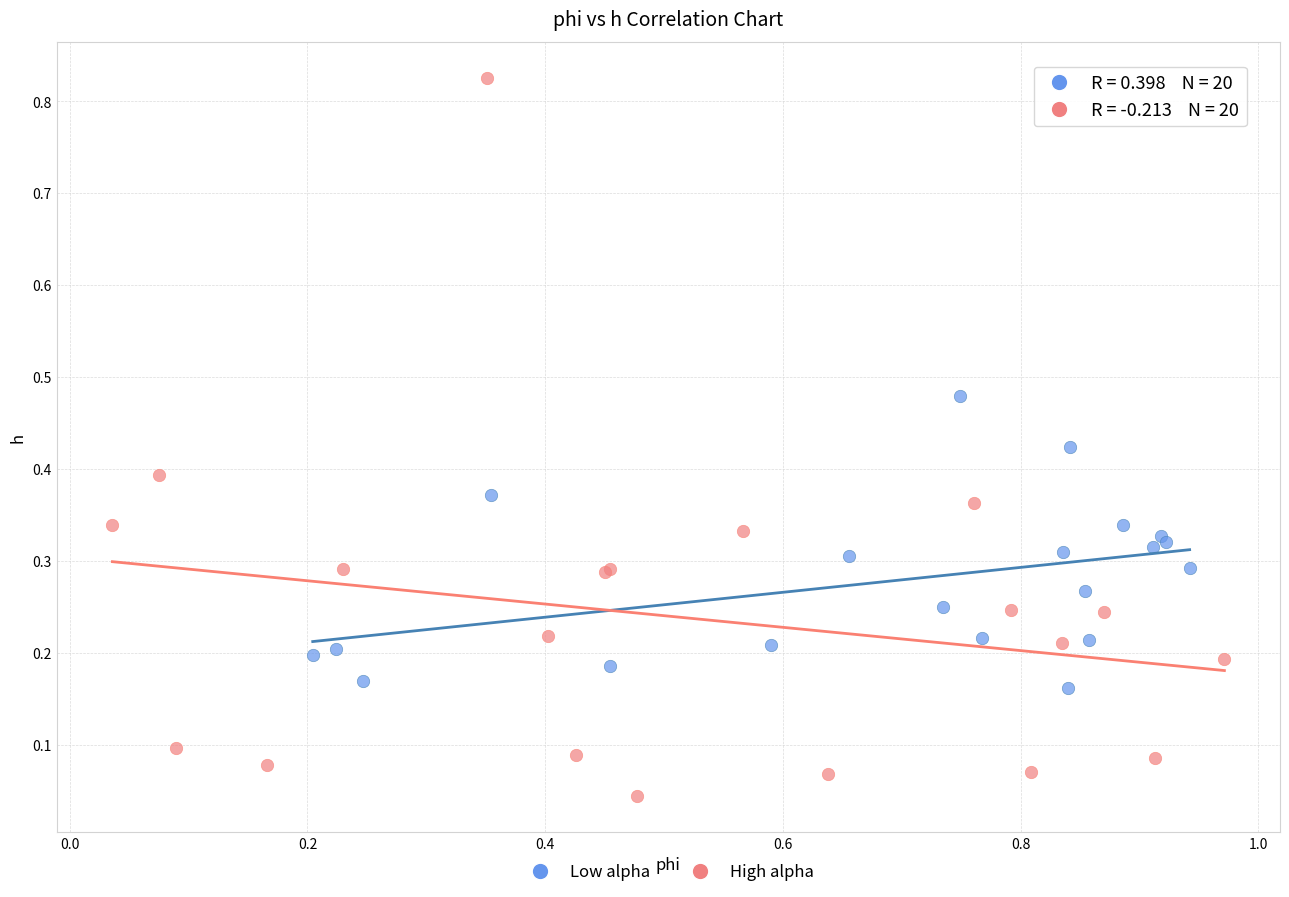

Which series reaches the minimum Y coordinate?

High alpha